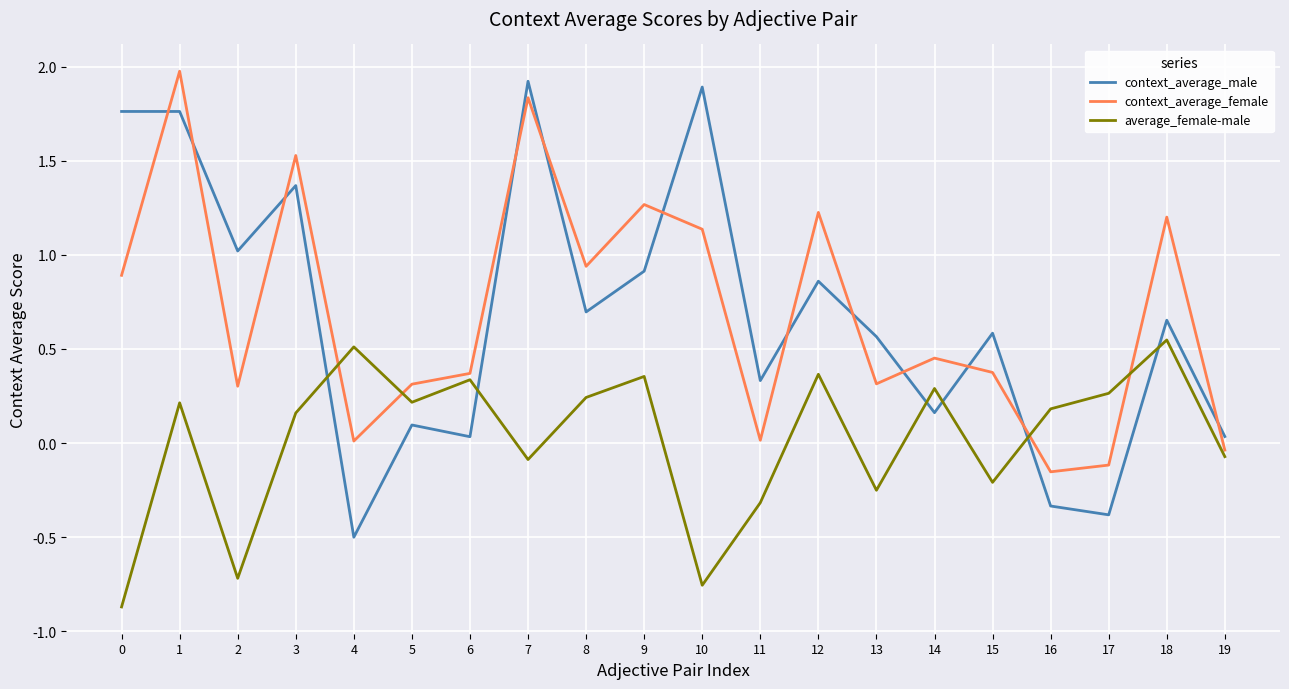

The value of average_female-male at 12 is 0.1. True or false?

False